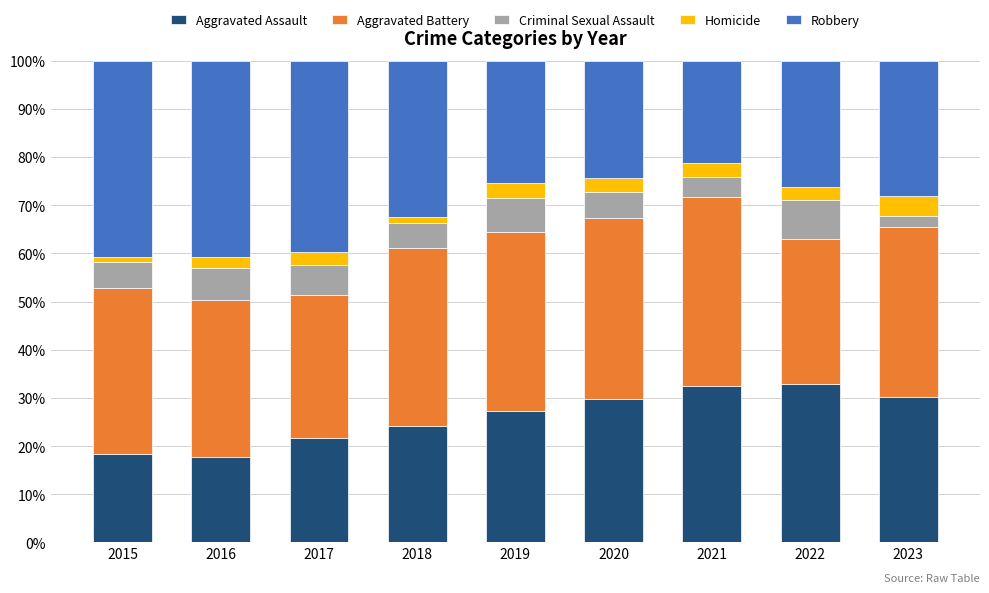

The value of Aggravated Assault at 2023 is 30.2. True or false?

True